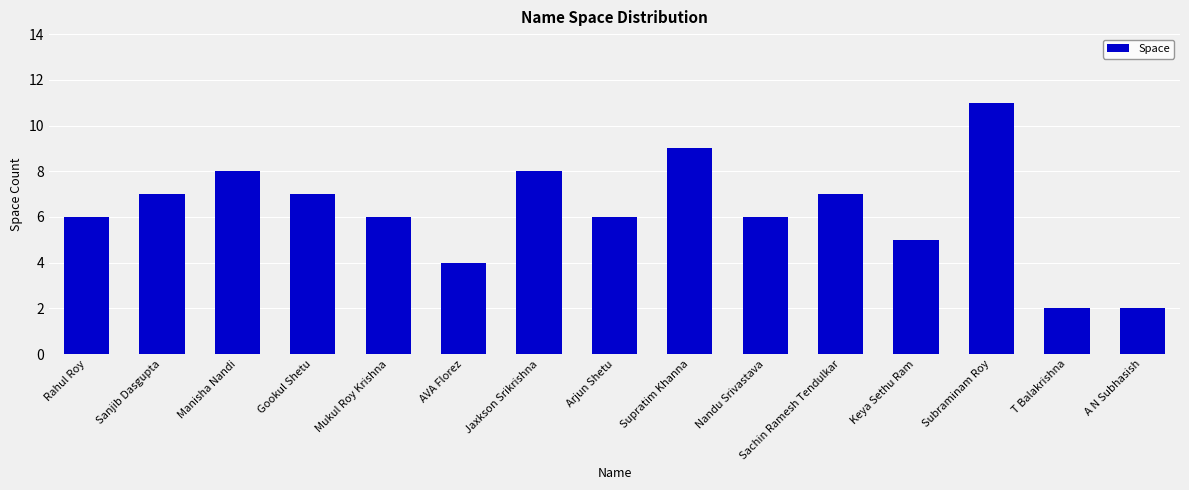

The value at Supratim Khanna is 9. True or false?

True